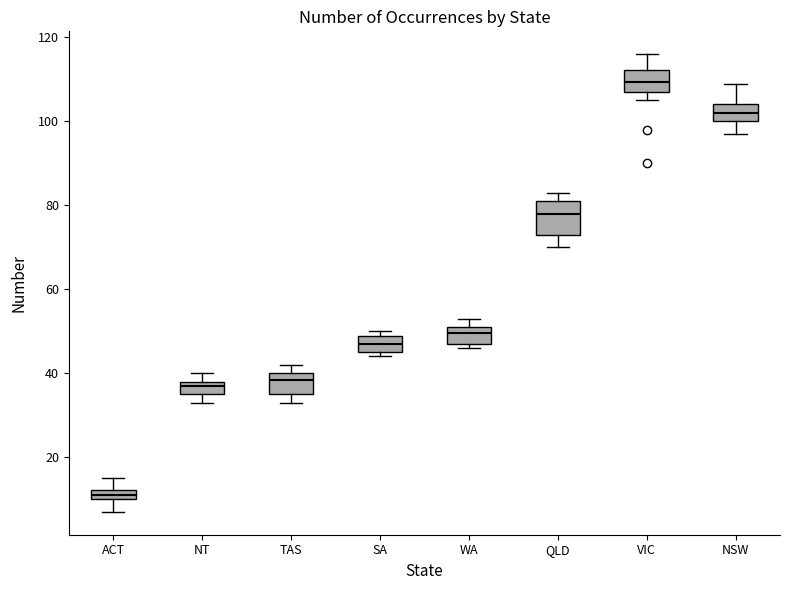

Which box's median line is the lowest?

ACT